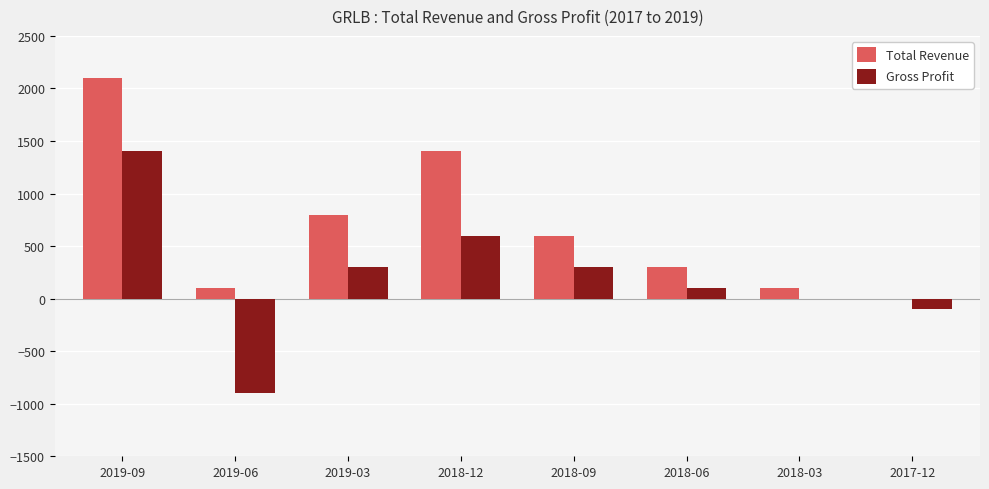

Which series has the largest total across all categories?

Total Revenue